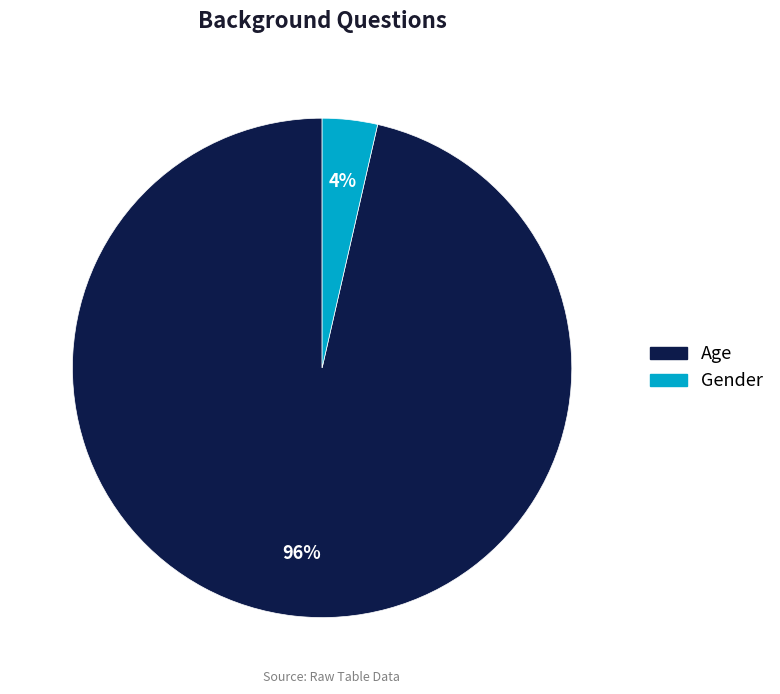

What is the smallest slice in the pie chart?

Gender